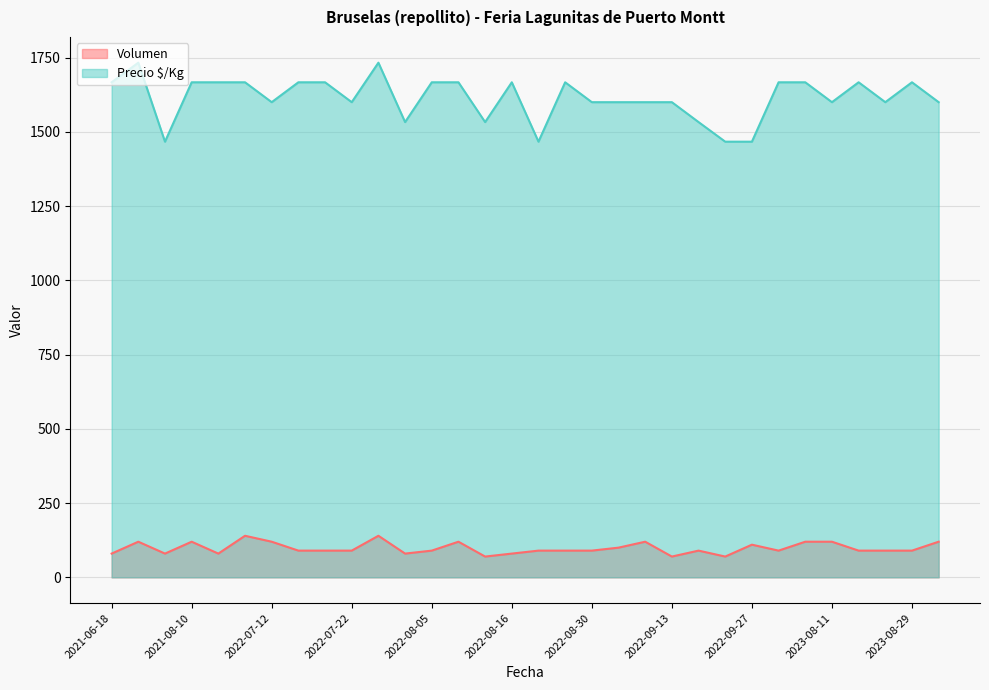

What is the value of the Volumen point at the 8th from the left?

90